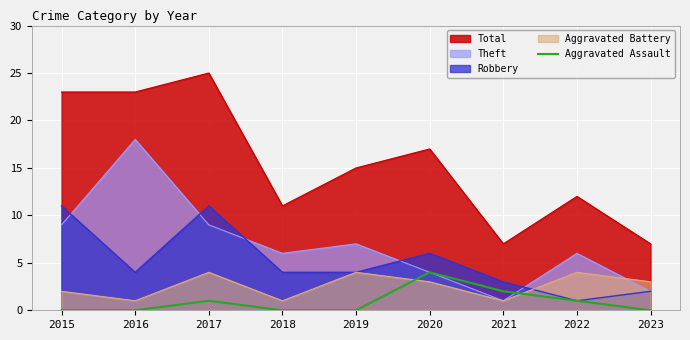

Which category has the highest value across all series?

2020